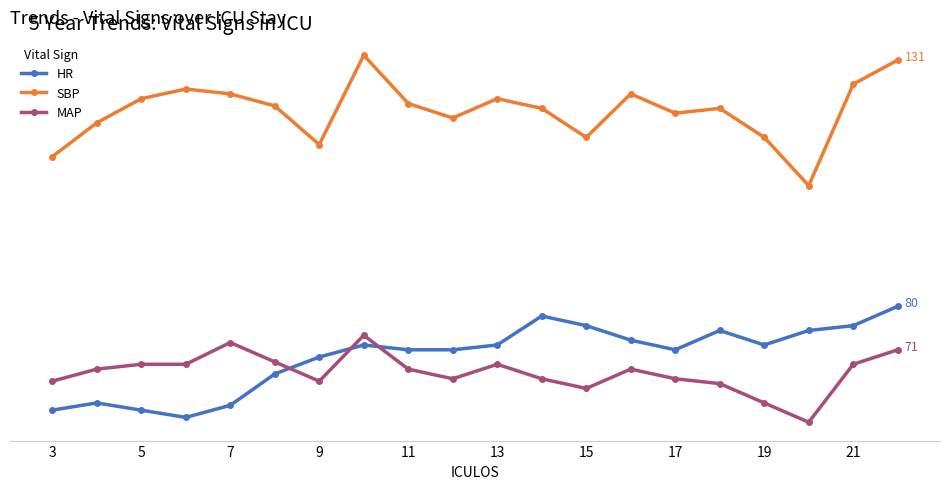

What are all the series names shown in the legend?

HR, SBP, MAP